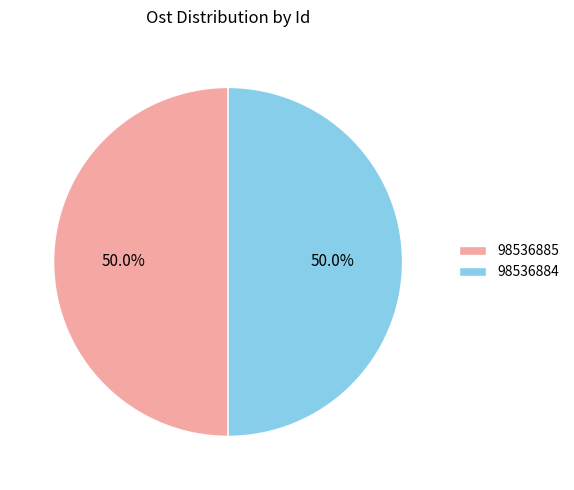

What portion of the pie excludes 98536884?

50.0%